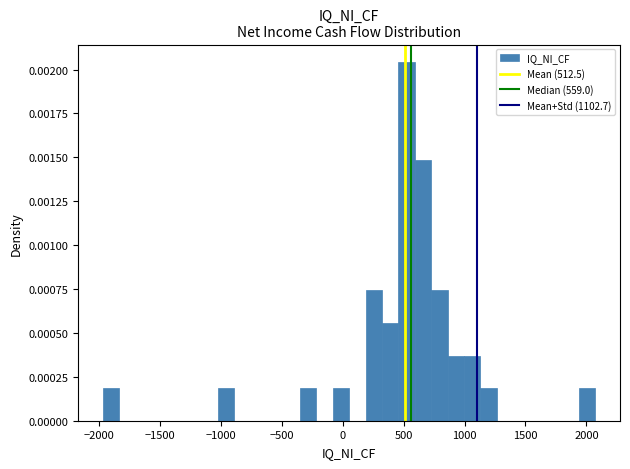

Around what value on the x-axis is the tallest bar? Give the approximate position of its centre, as read against the axis.

500